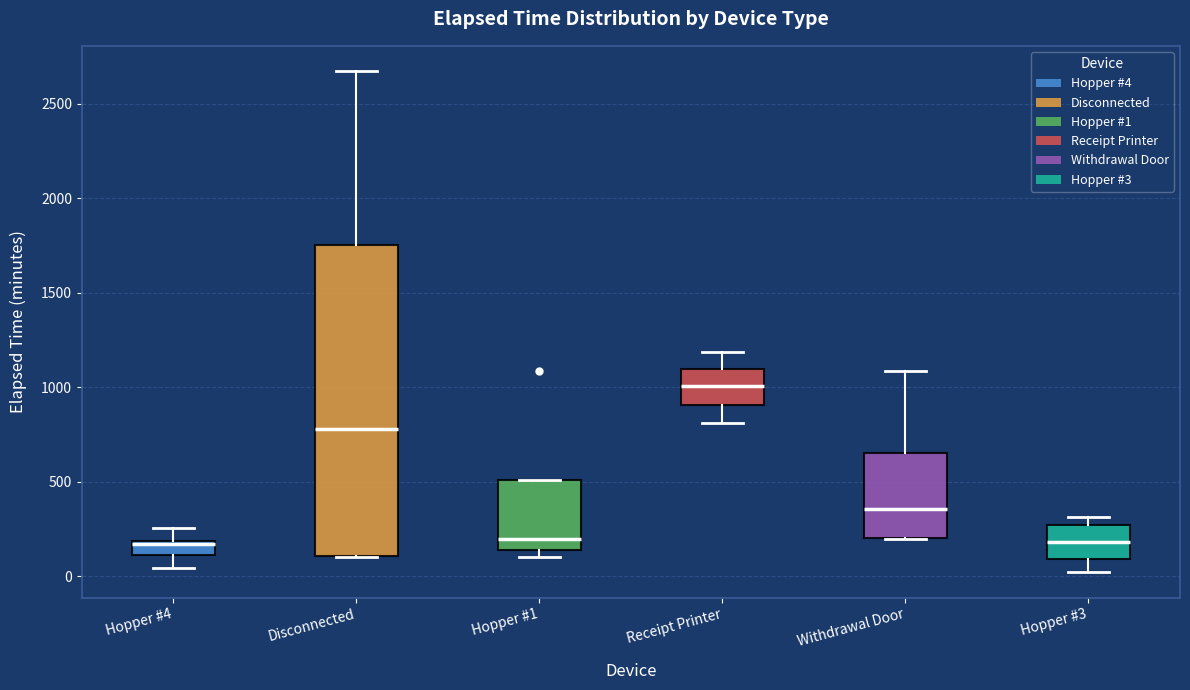

Which box's median line is the highest?

Receipt Printer